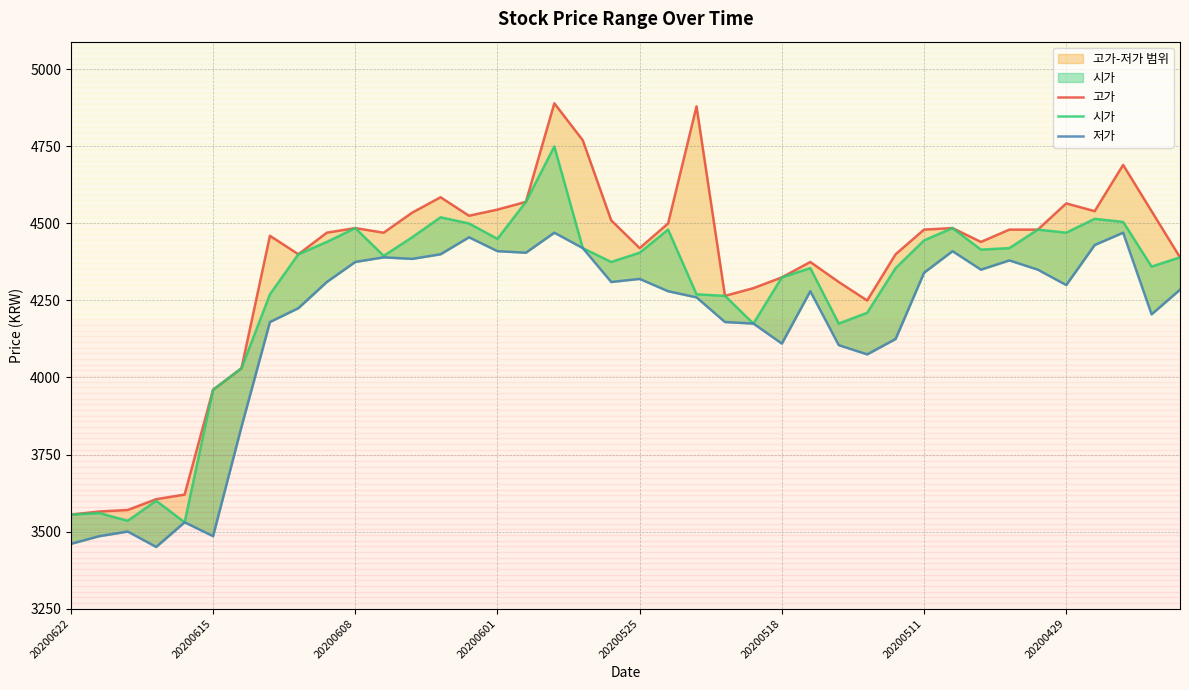

How many interior local valleys does the 시가 series have?

10